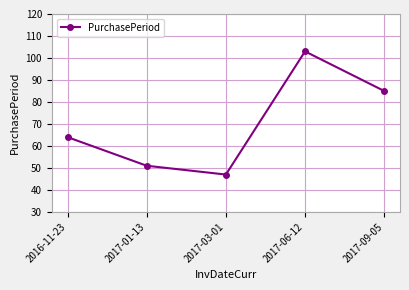

What is the approximate value at 2017-01-13, to the nearest 10?

50